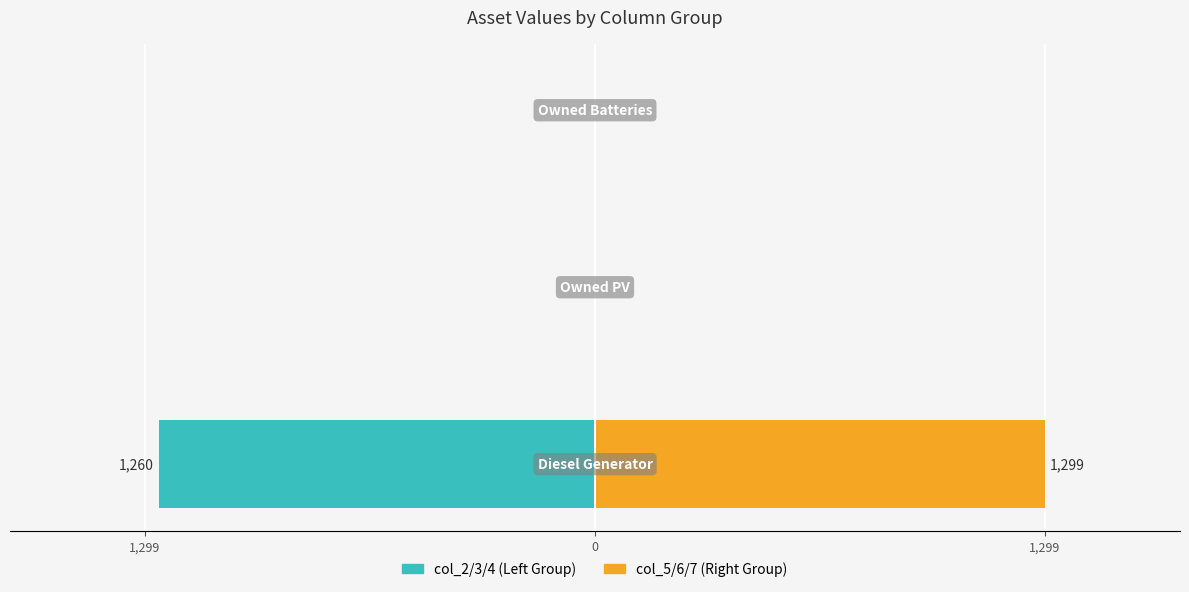

The col_5/6/7 (Right Group) series shows 0 at 1,299. True or false?

True